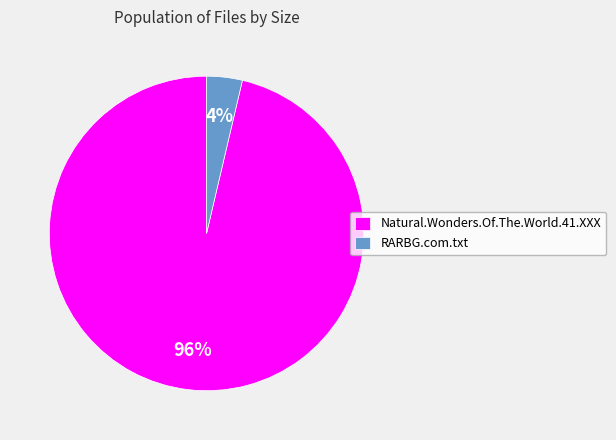

Which has a higher value, Natural.Wonders.Of.The.World.41.XXX or RARBG.com.txt?

Natural.Wonders.Of.The.World.41.XXX